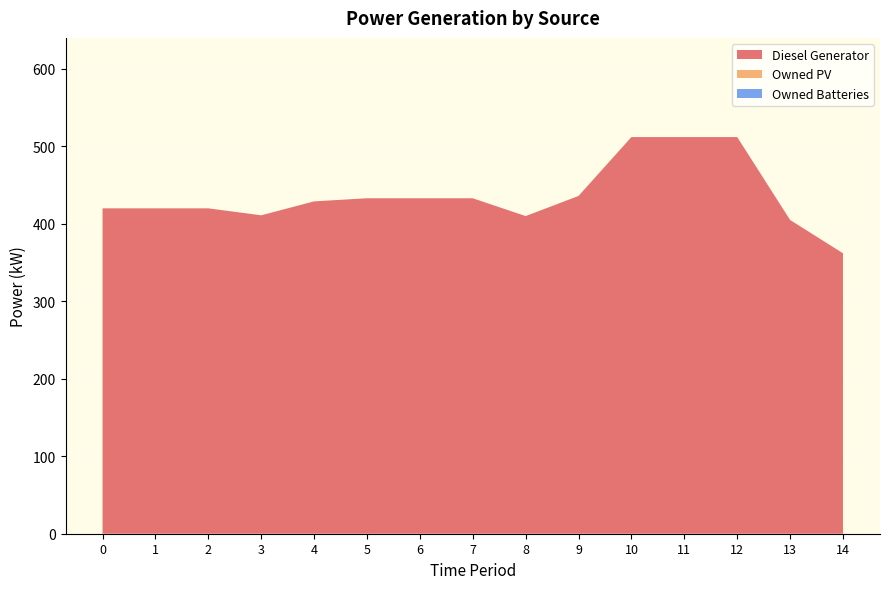

Reading right to left, transcribe all the data shown in this chart.

Diesel Generator: 14=362	13=405	12=512	11=512	10=512	9=436	8=410	7=433	6=433	5=433	4=429	3=411	2=420	1=420	0=420
Owned PV: 14=0	13=0	12=0	11=0	10=0	9=0	8=0	7=0	6=0	5=0	4=0	3=0	2=0	1=0	0=0
Owned Batteries: 14=0	13=0	12=0	11=0	10=0	9=0	8=0	7=0	6=0	5=0	4=0	3=0	2=0	1=0	0=0